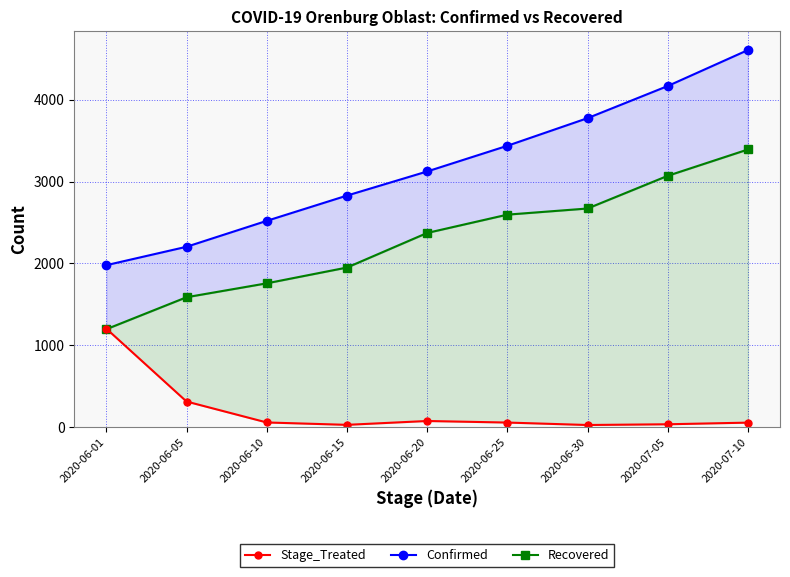

How many data points in Confirmed are above 3125?

4